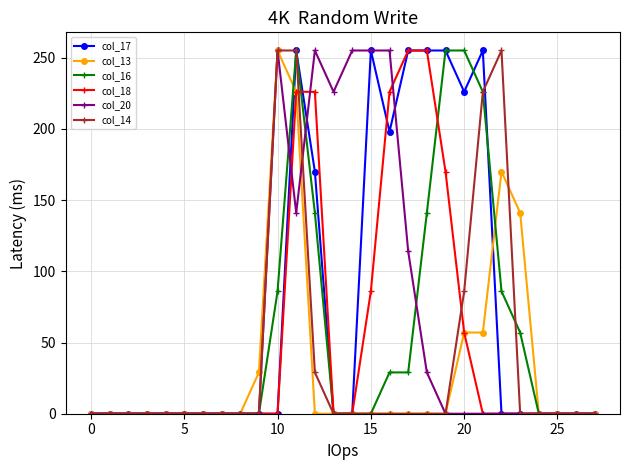

At how many categories does at least one series exceed 132?

14